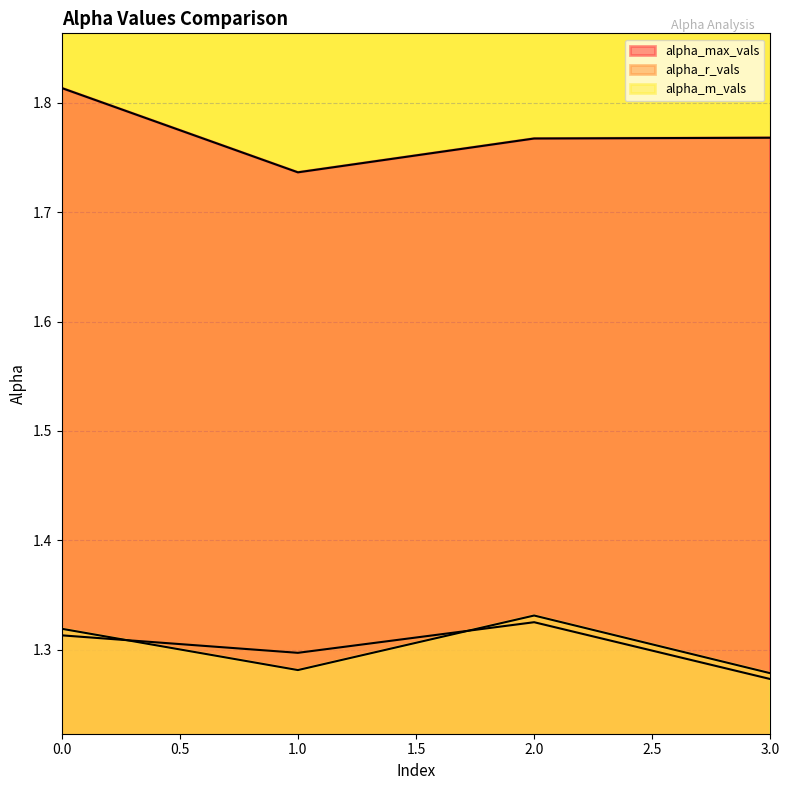

List the series in order of their peak value, lowest first.

alpha_r_vals, alpha_m_vals, alpha_max_vals